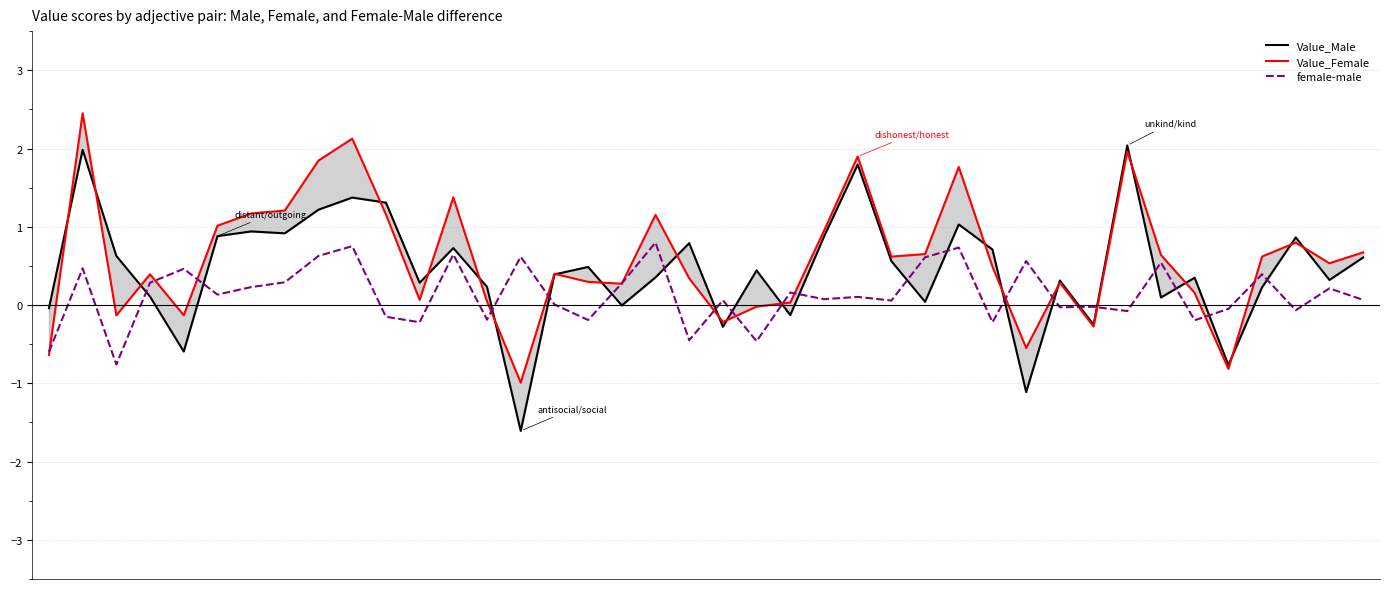

The value of Value_Male at 22 is -0.2. True or false?

False